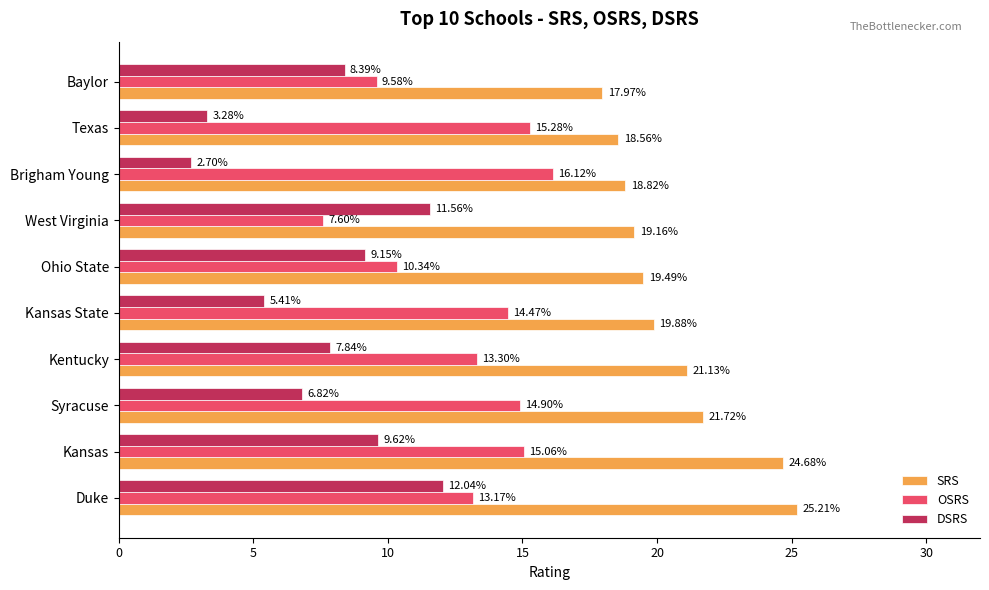

Which series has the largest total across all categories?

SRS